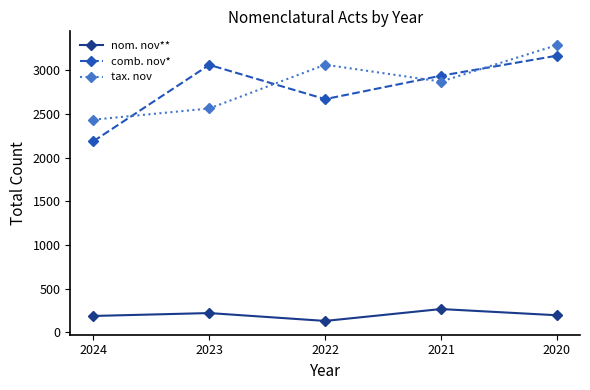

Reading left to right, list all the values displayed in this chart.

nom. nov**: 2024=187	2023=220	2022=130	2021=266	2020=195
comb. nov*: 2024=2187	2023=3060	2022=2668	2021=2936	2020=3165
tax. nov: 2024=2433	2023=2561	2022=3062	2021=2869	2020=3286